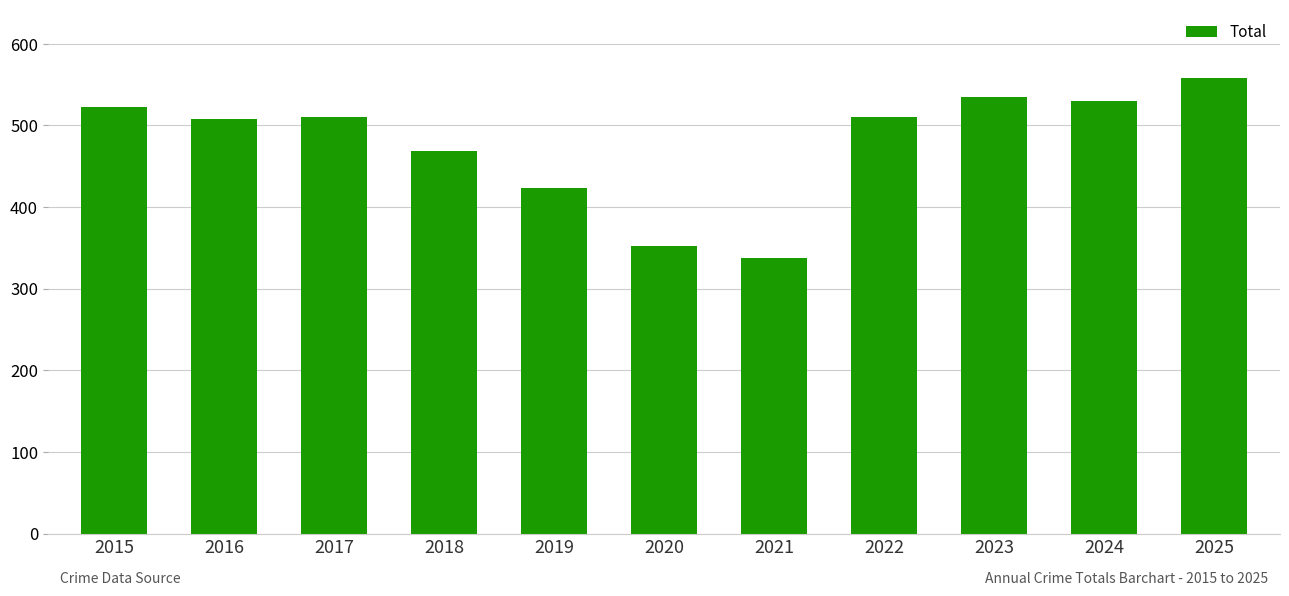

How many categories are shown in the chart?

11